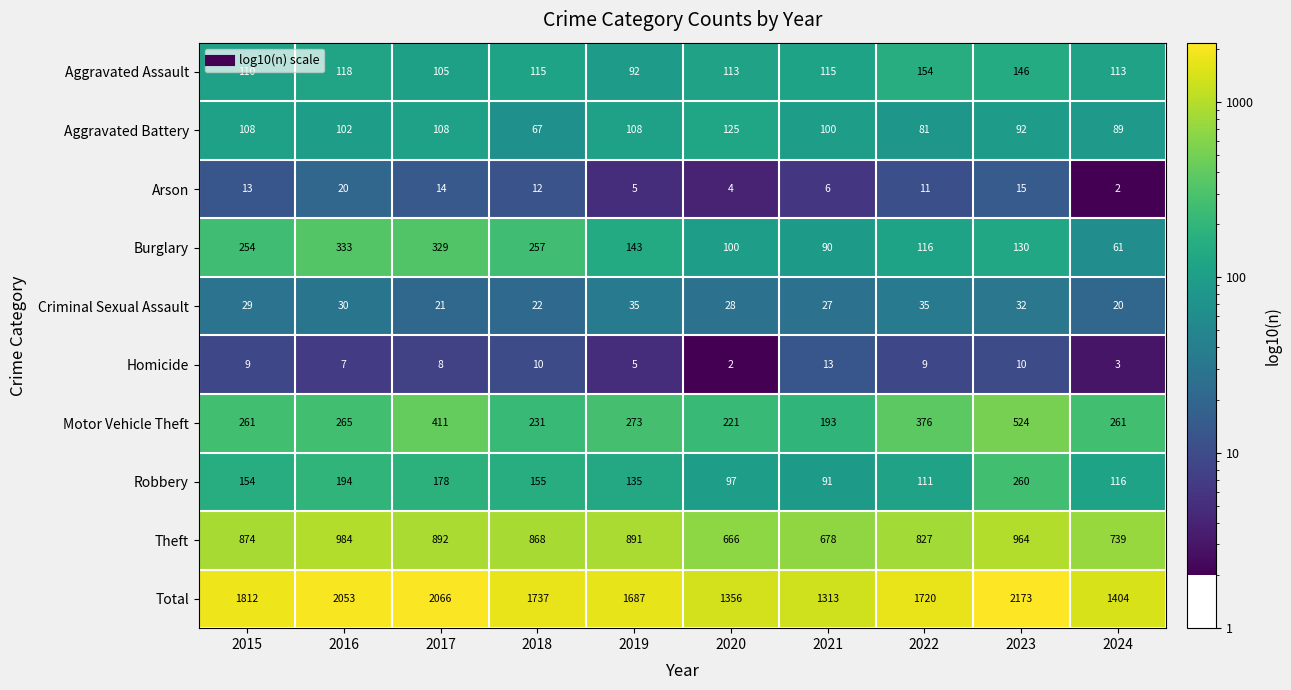

What is the greatest value displayed?

2173